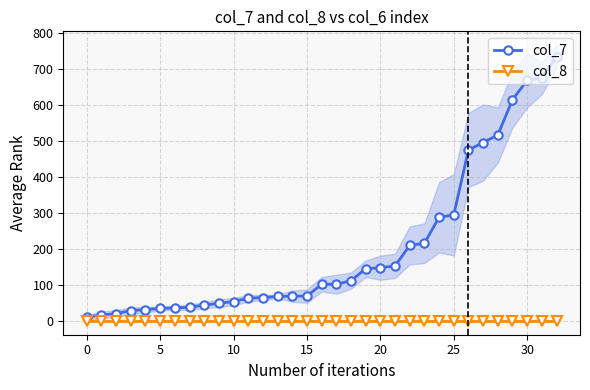

At which category is the sum across all series the highest?

32